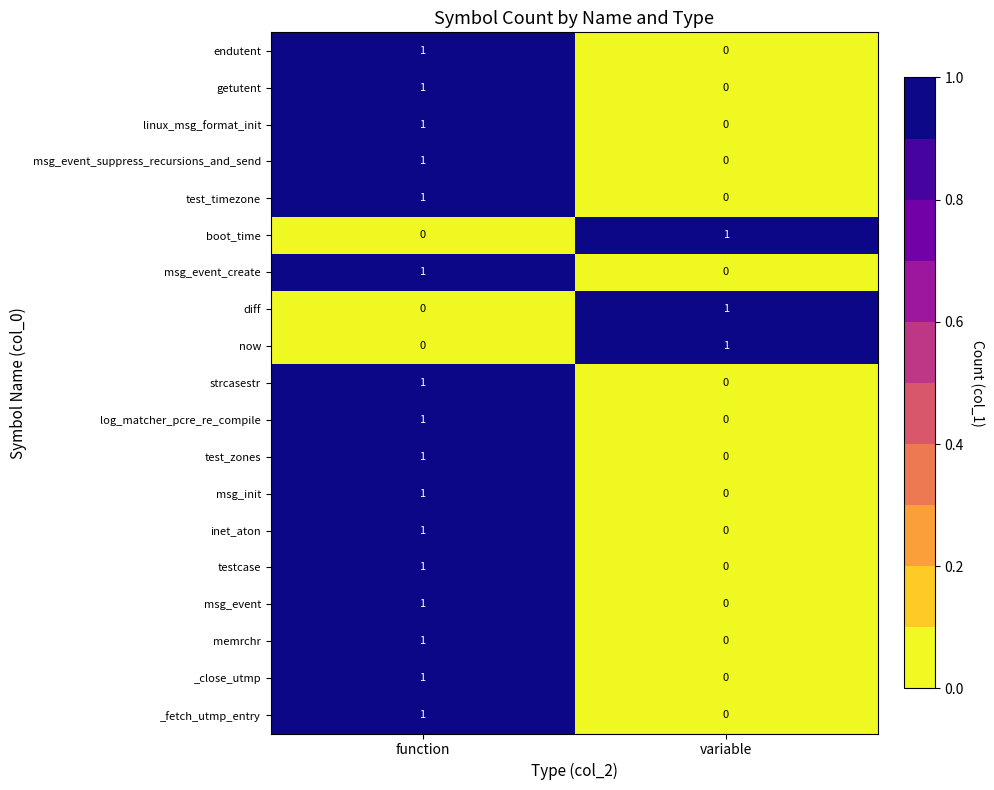

Where is getutent nearest to the value 0?

variable